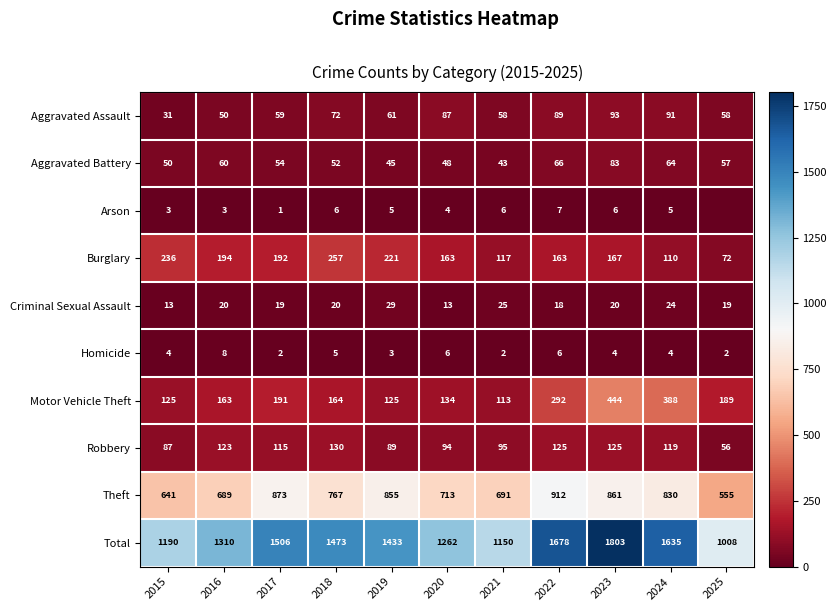

The value of Arson at 2018 is 3. True or false?

False